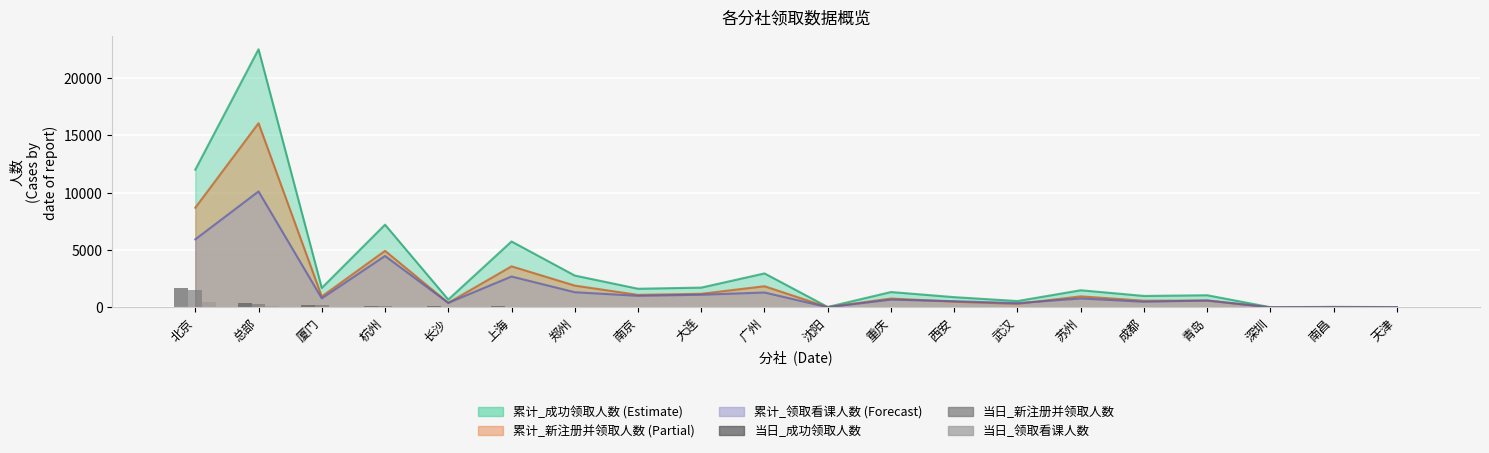

Does the chart contain stacked bars?

No